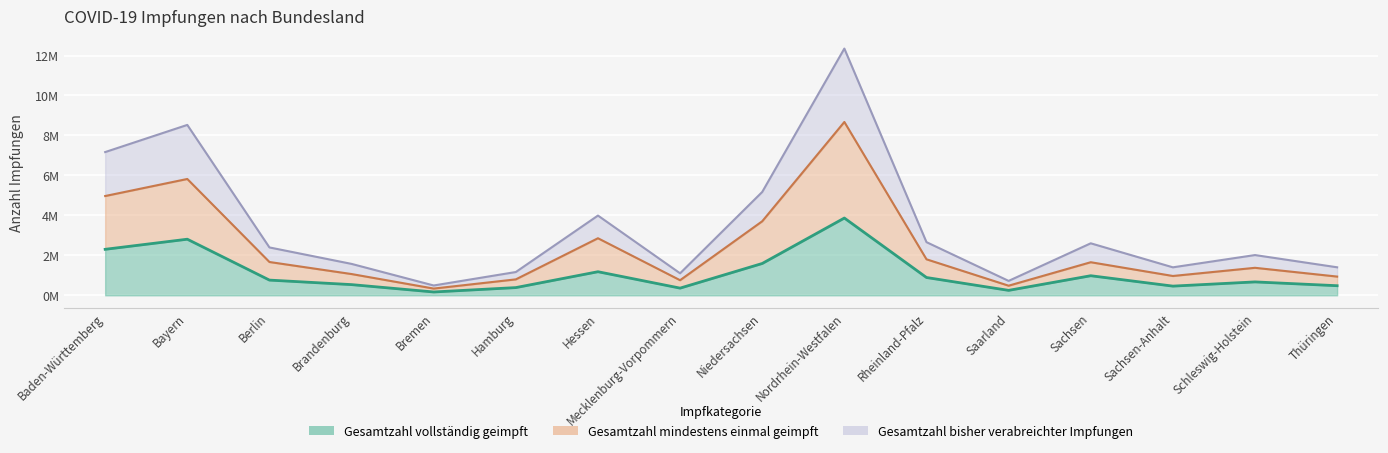

Read the Gesamtzahl vollständig geimpft value at Mecklenburg-Vorpommern, to the nearest 50.

359850